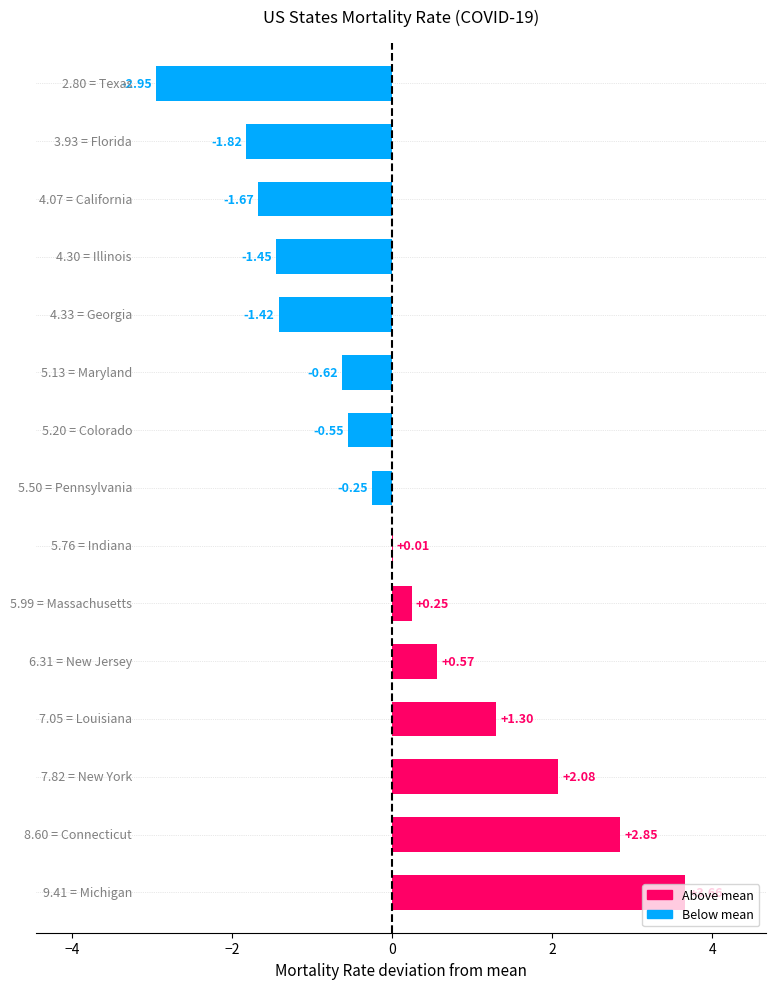

Count the number of data series in this chart.

1